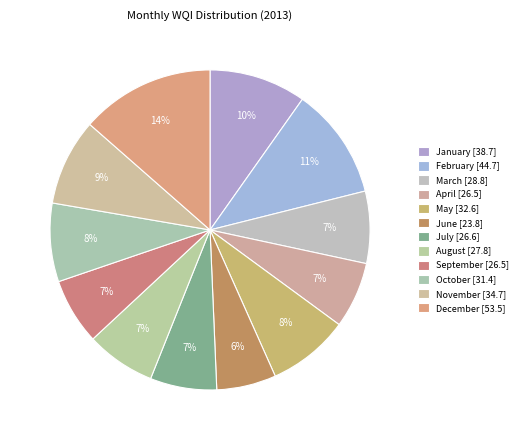

How many slices are in this pie chart?

12